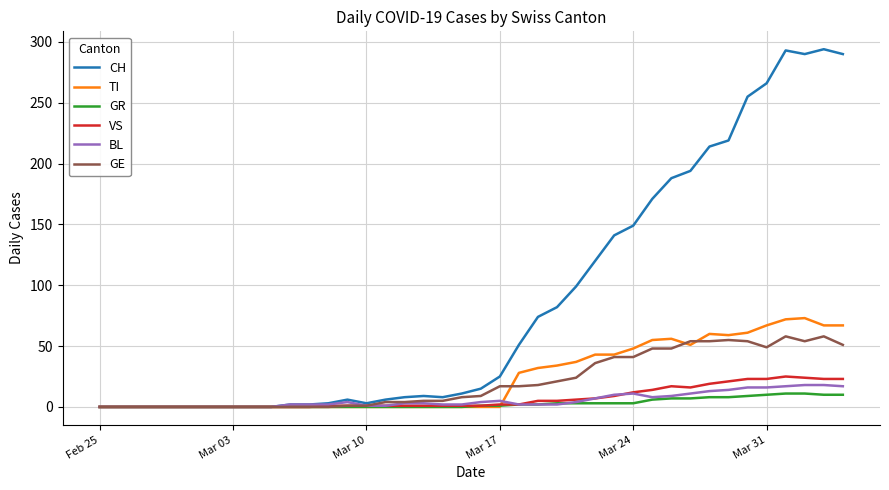

Which series has the largest range (max minus min)?

CH